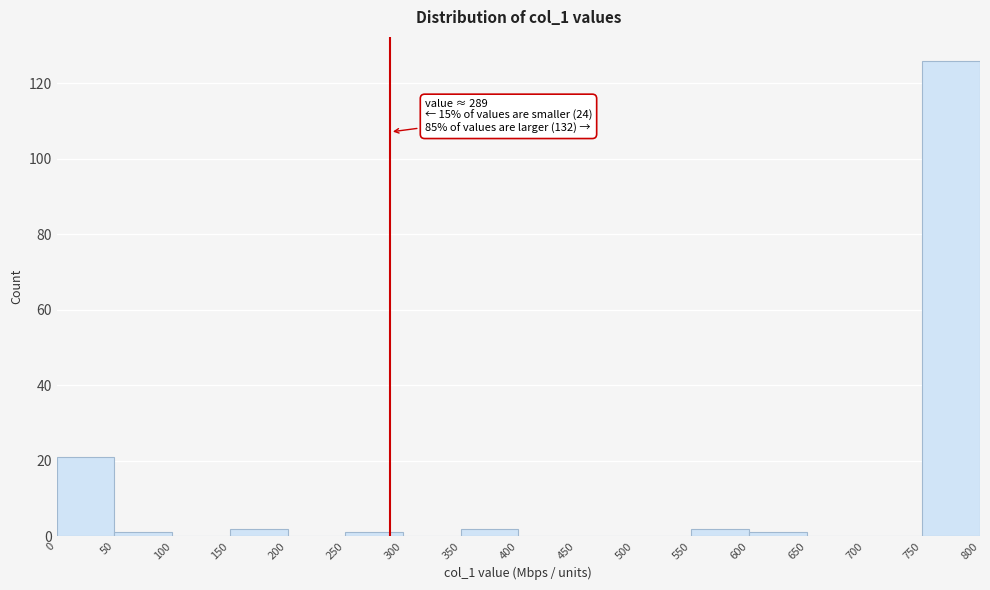

Over which range of the x-axis is the bar tallest?

750 to 800